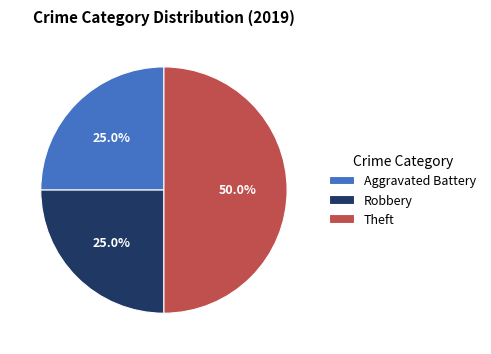

What is the ratio of the value at Robbery to the value at Aggravated Battery?

1.0